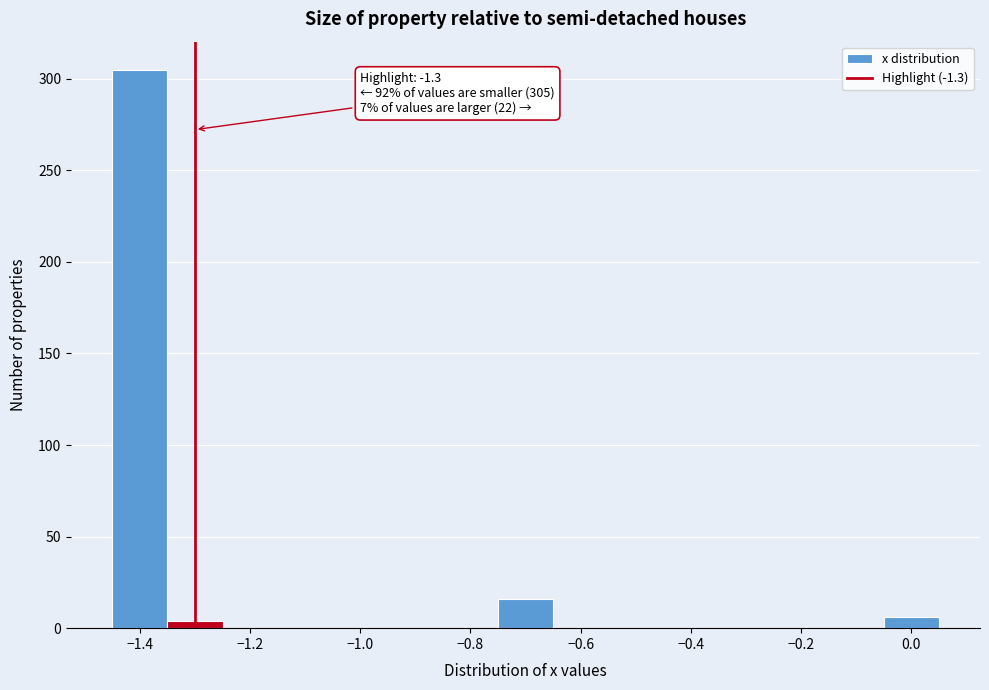

Which range on the x-axis has the tallest bar?

-1.45 to -1.35